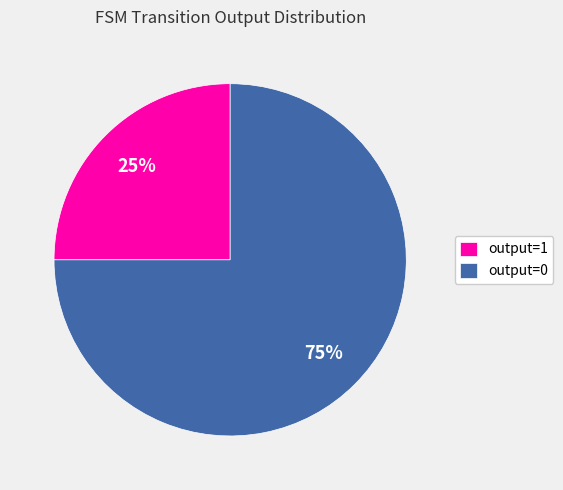

The output=1 slice represents 25% of the pie. True or false?

True